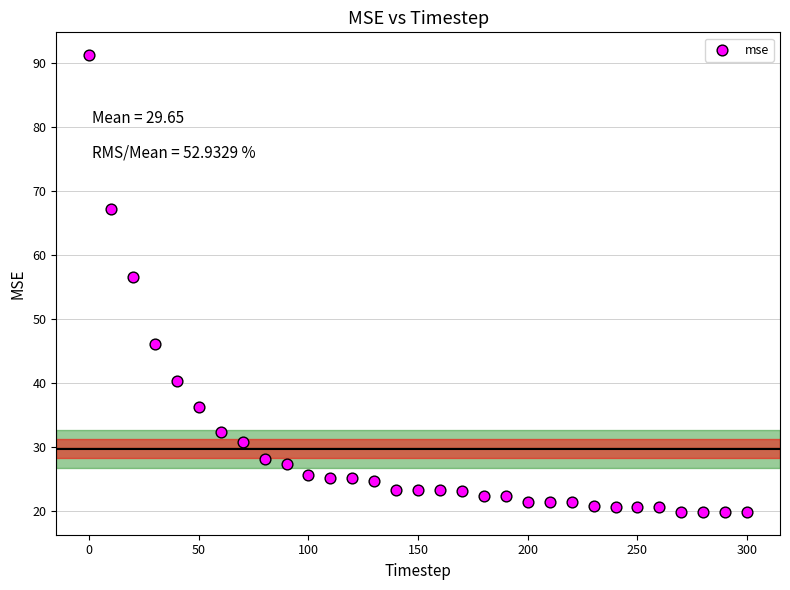

What Y value in the scatter plot is closest to 55?

56.5